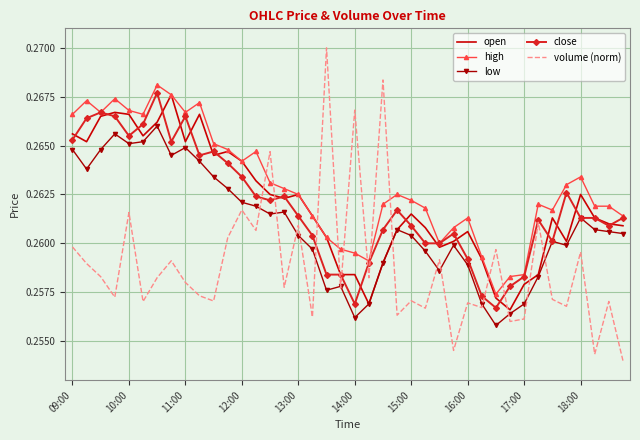

Which series has the largest total across all categories?

high